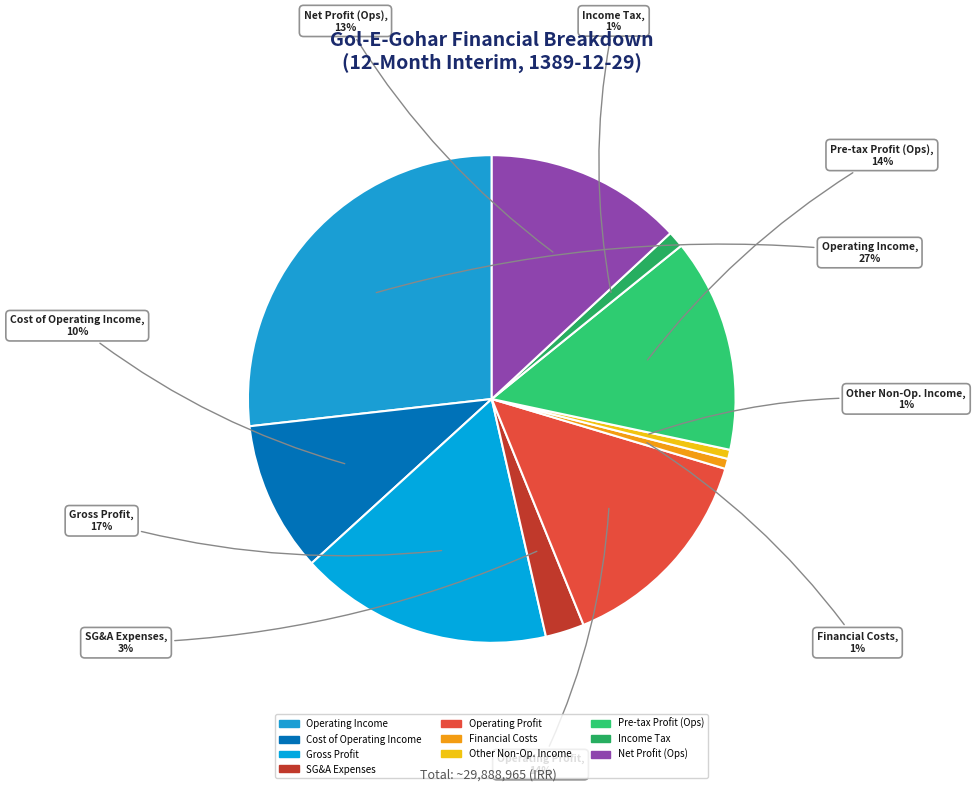

To the nearest percent, what is the difference between the largest and smallest slice percentages?

26%